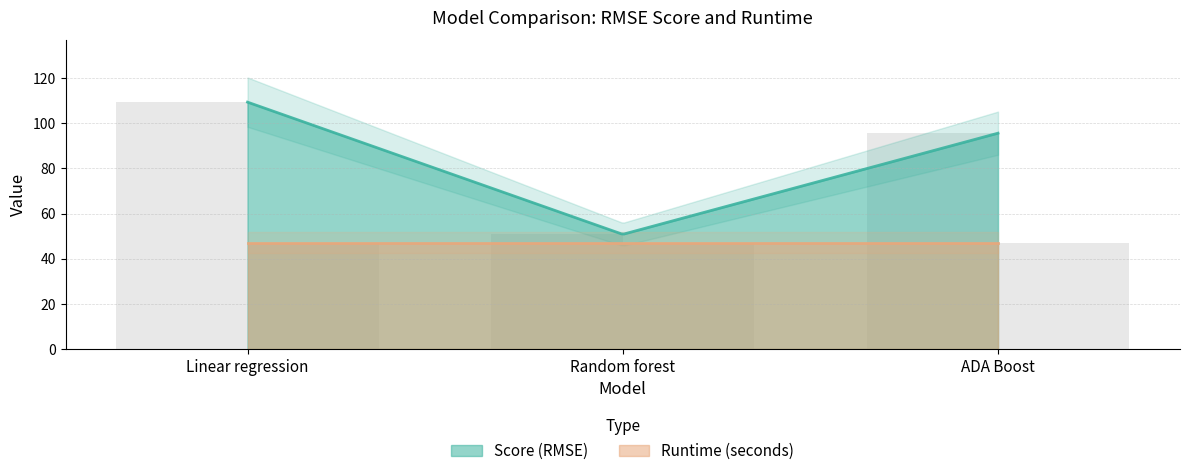

What is the smallest value displayed?

50.8